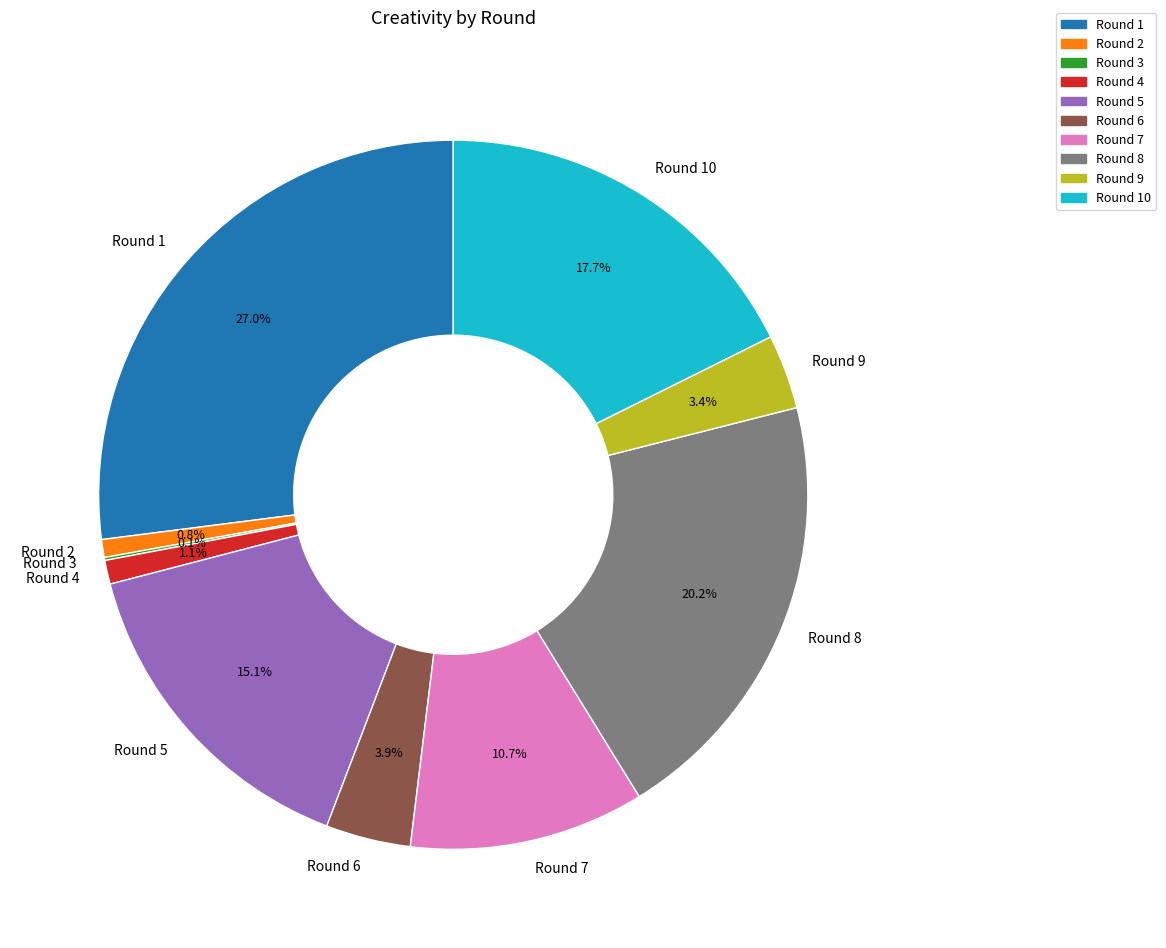

Is the sum of Round 5 and Round 6 greater than half?

No